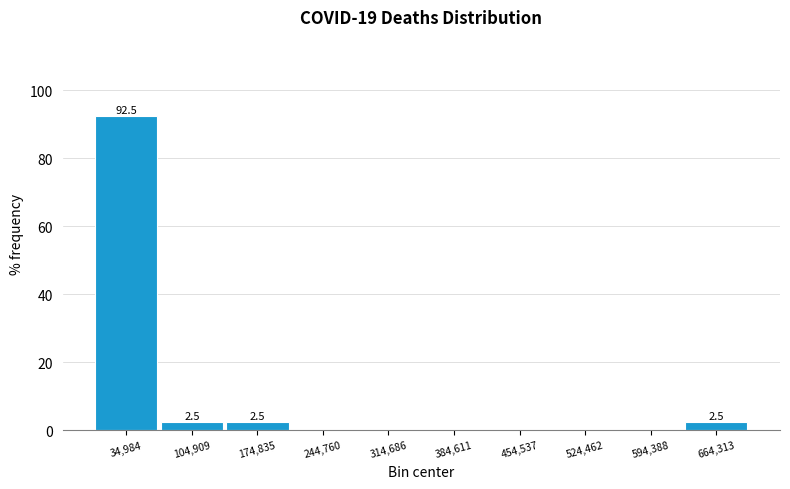

Which range on the x-axis has the tallest bar?

0 to 70000